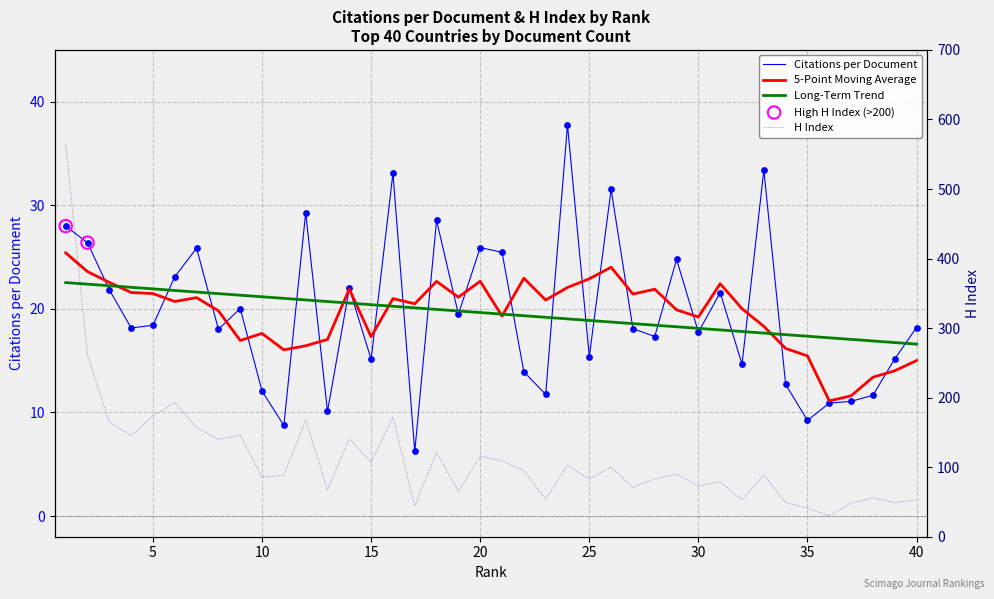

At which category is the sum across all series the highest?

1